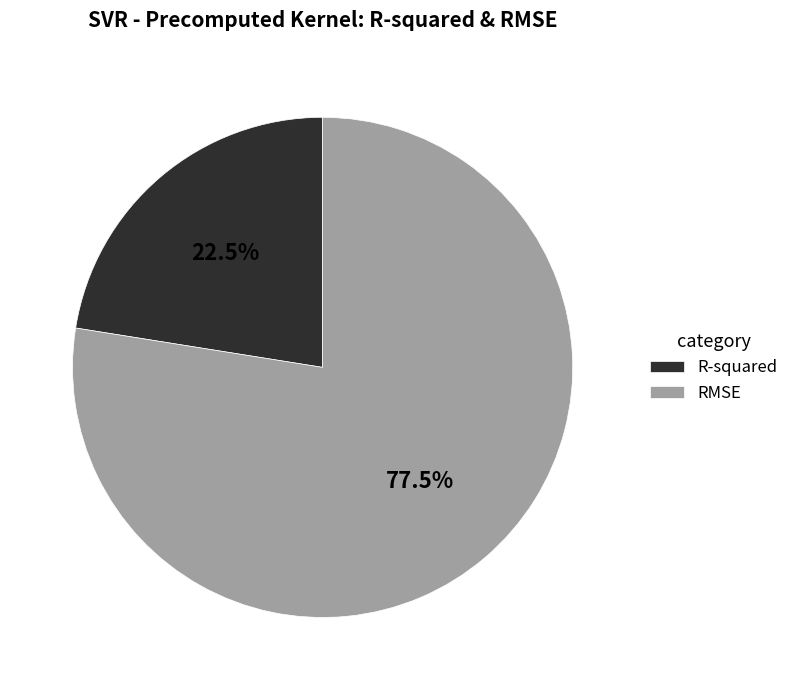

Between RMSE and R-squared, which is larger?

RMSE